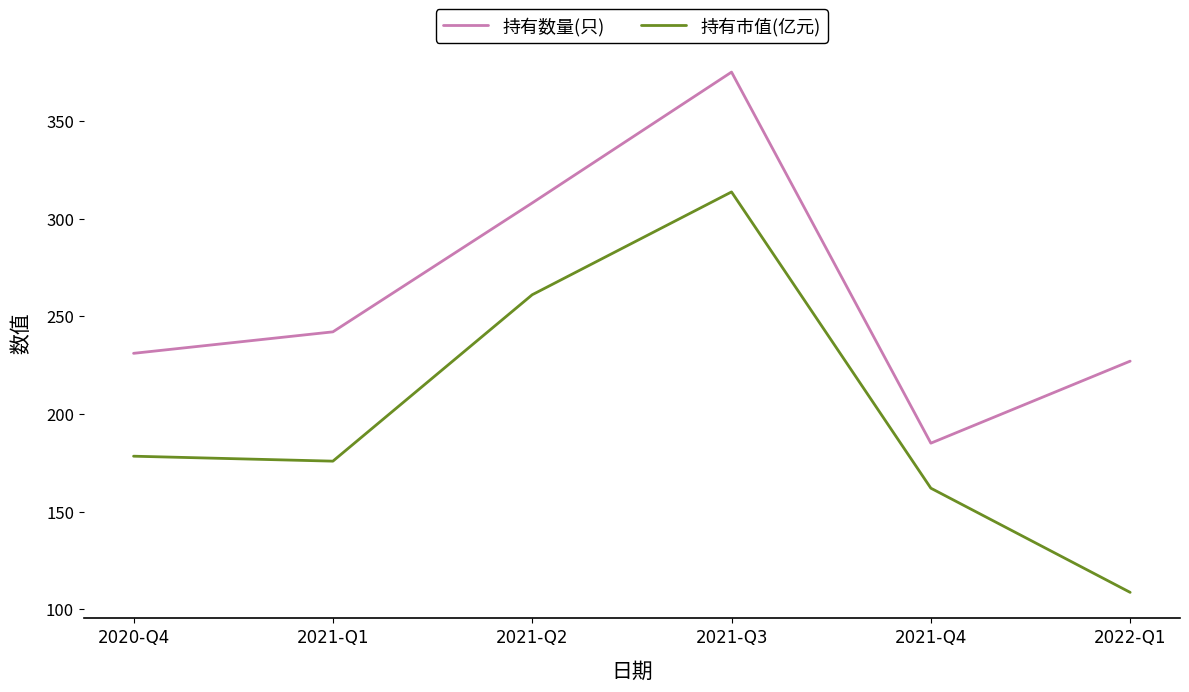

What is the difference between the maximum and second lowest values in the 持有数量(只) series?

148.0